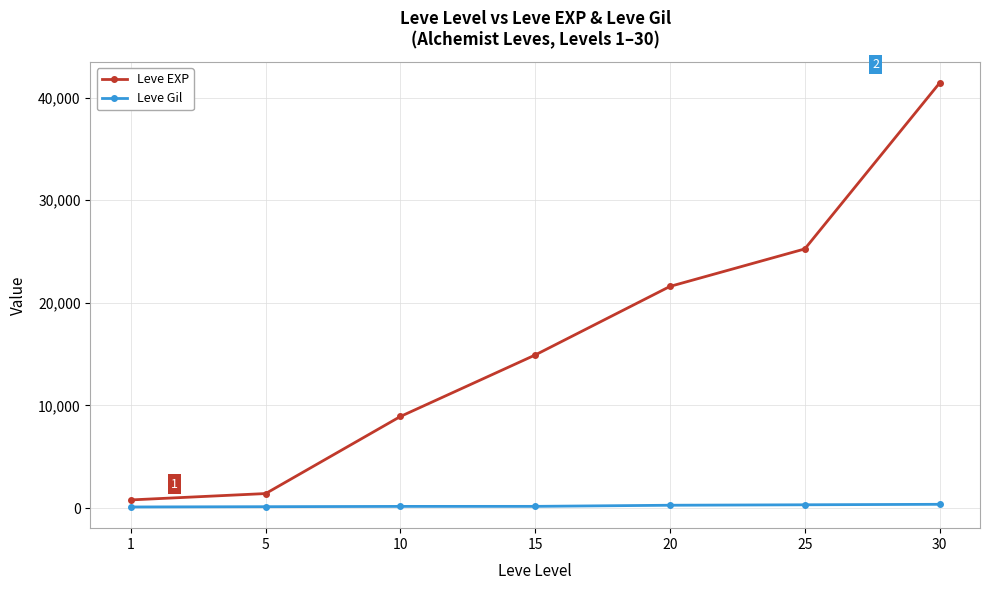

Does the chart have visible grid lines?

Yes